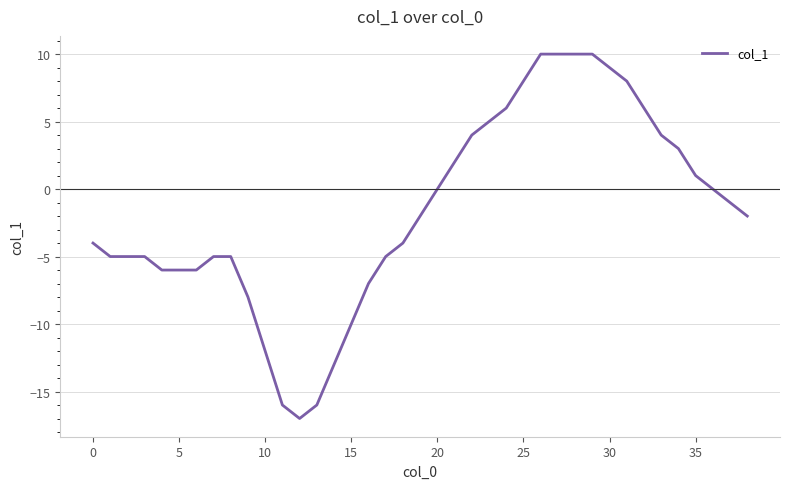

Does the chart have visible grid lines?

Yes